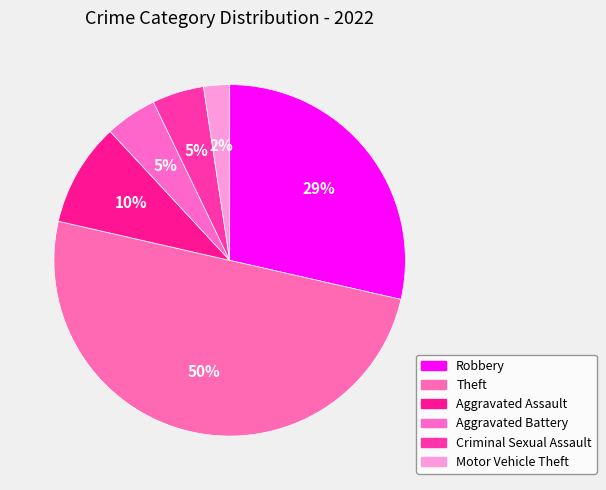

What percentage is the Motor Vehicle Theft slice, to the nearest percent?

2%